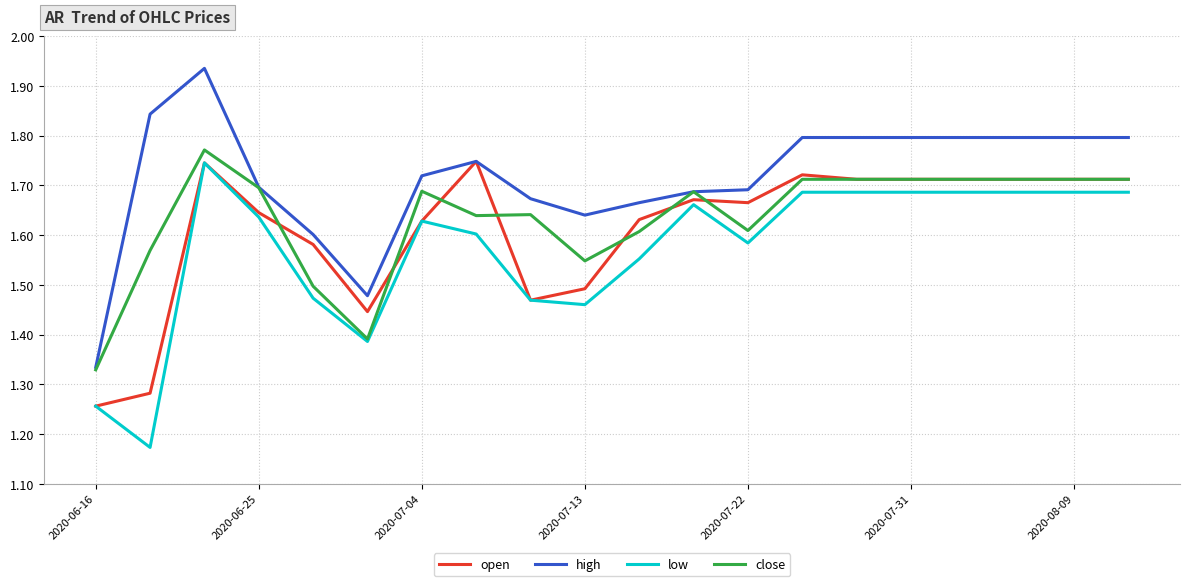

What is the difference between the maximum and minimum values in the close series?

0.4